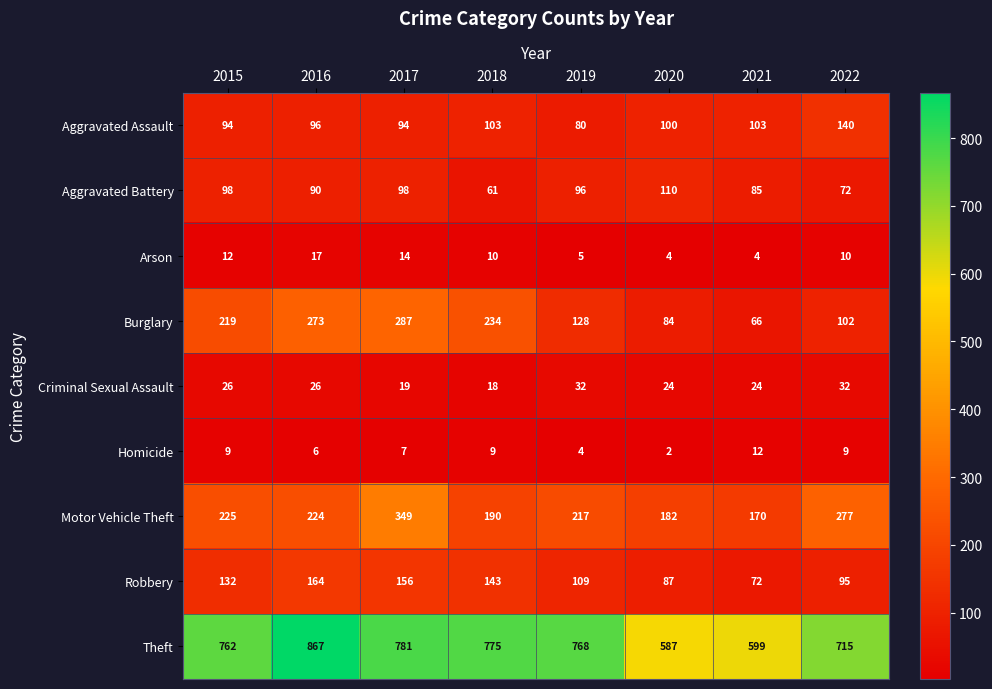

Which series changed the most between 2015 and 2021?

Theft